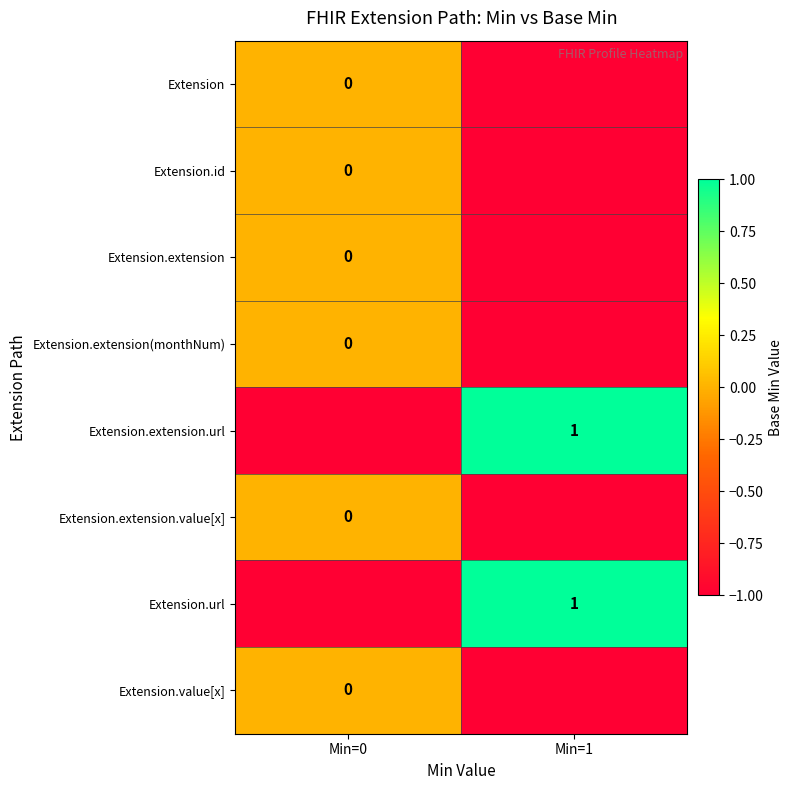

At Min=0, list the series in order from largest to smallest.

Extension, Extension.id, Extension.extension, Extension.extension(monthNum), Extension.extension.value[x], Extension.value[x], Extension.extension.url, Extension.url